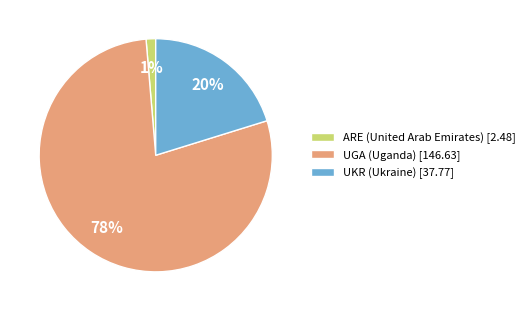

Which slice represents more than half of the pie?

UGA (Uganda)